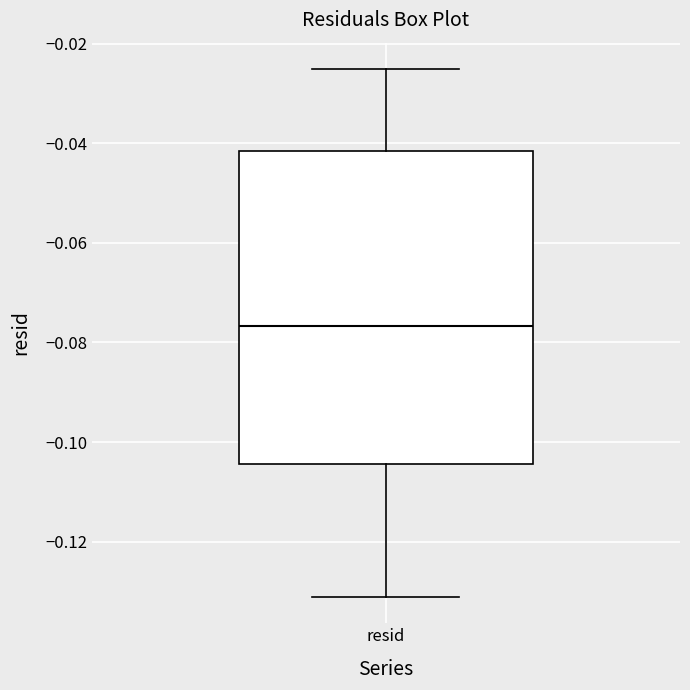

Read this box plot against the y-axis: the position of the median line, the range covered by the box, and the ends of both whiskers. The values are not printed on the chart, so give them approximately, as read against the axis.

median -0.076, box -0.104 to -0.042, whiskers -0.132 to -0.026